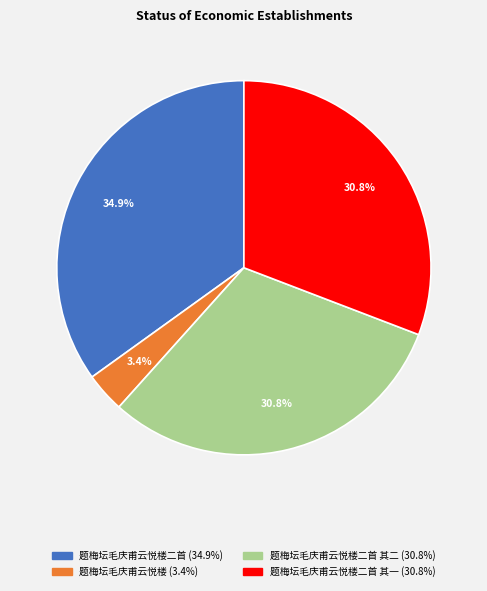

Is there a majority slice in this chart?

No